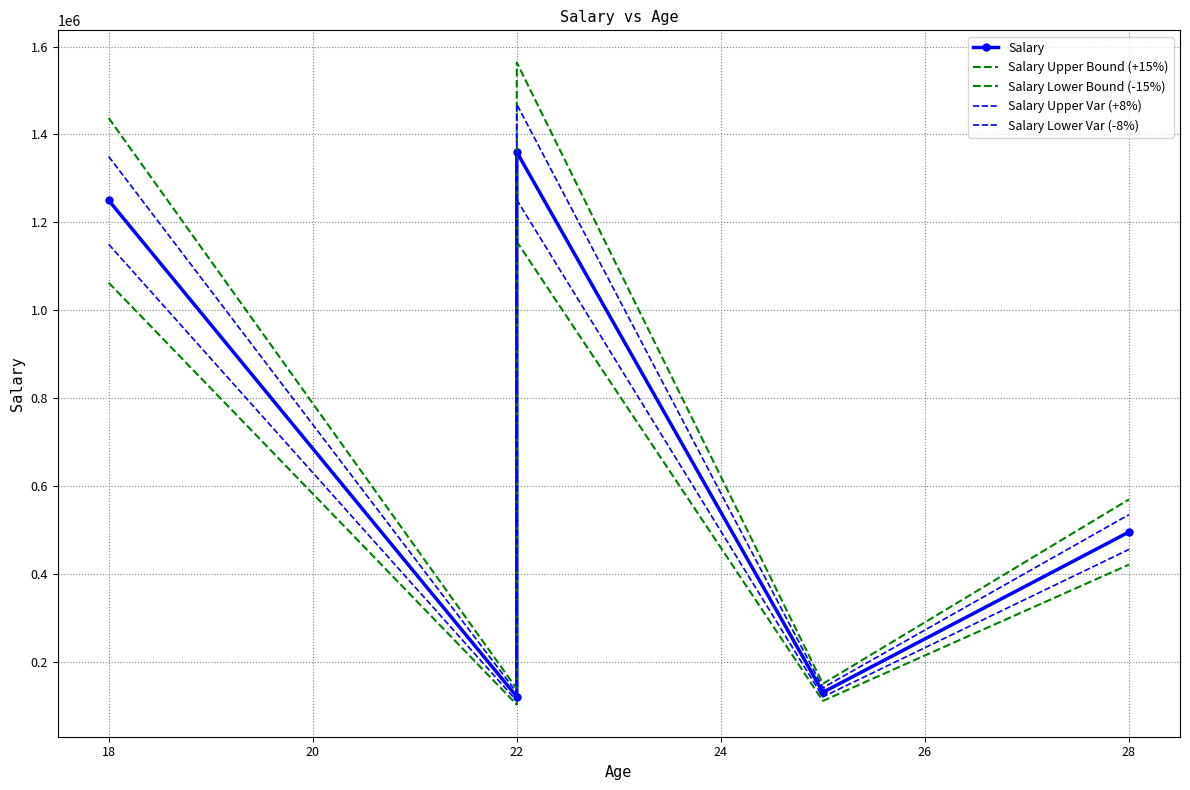

What is the value of the Salary Upper Var (+8%) point at the 2nd from the left?

129600.0